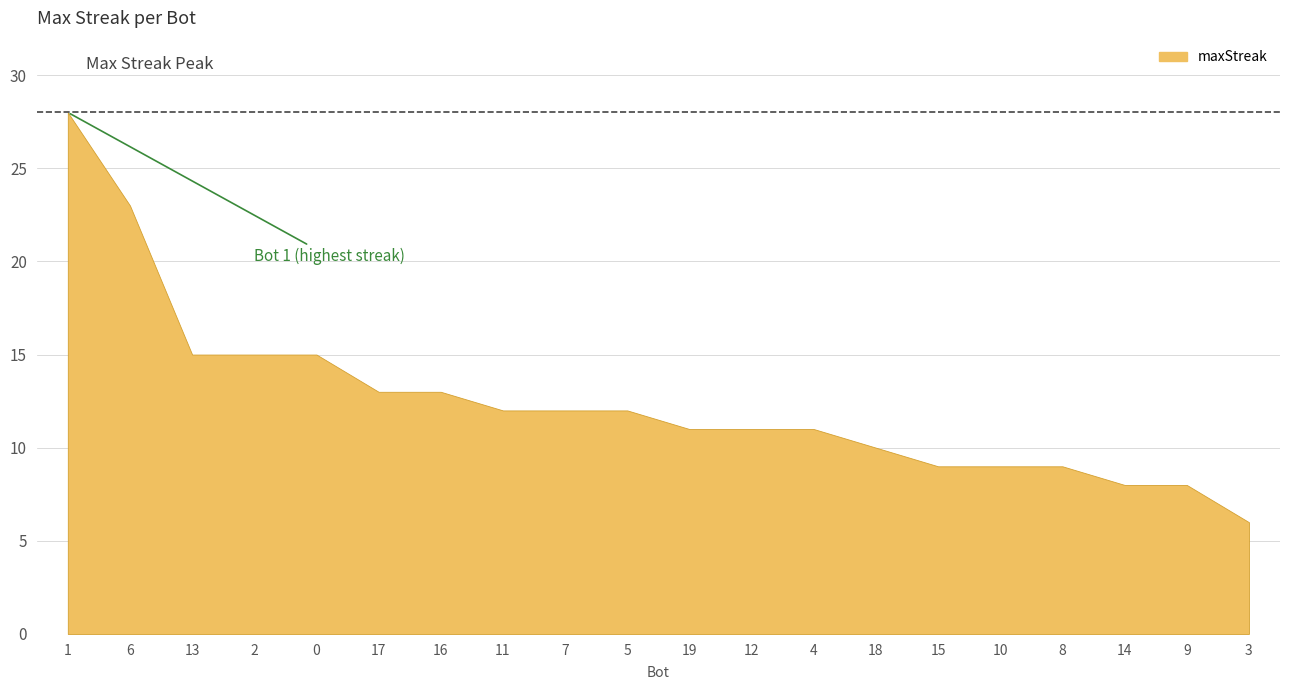

Is it true that the value at 18 is 10?

True